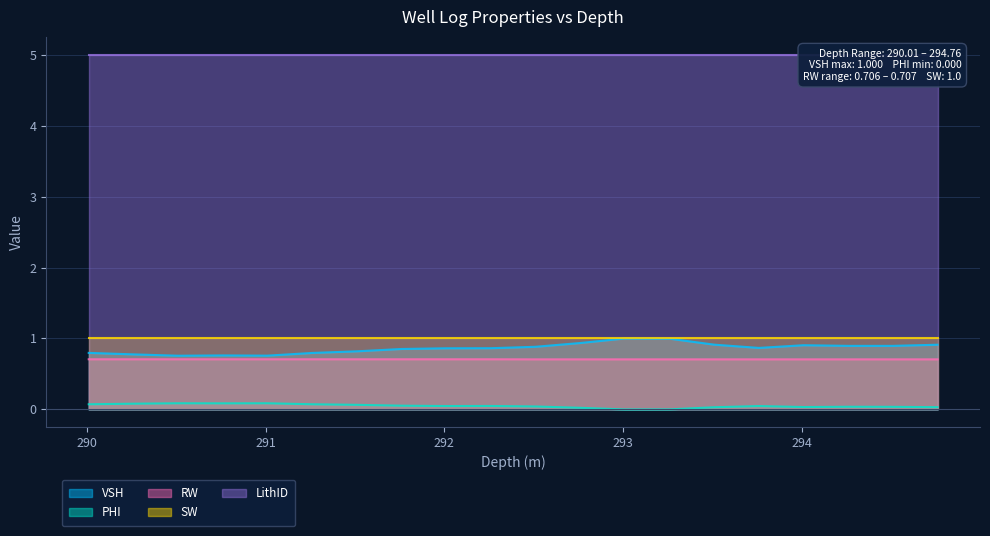

What is the lowest value of the RW series?

0.7